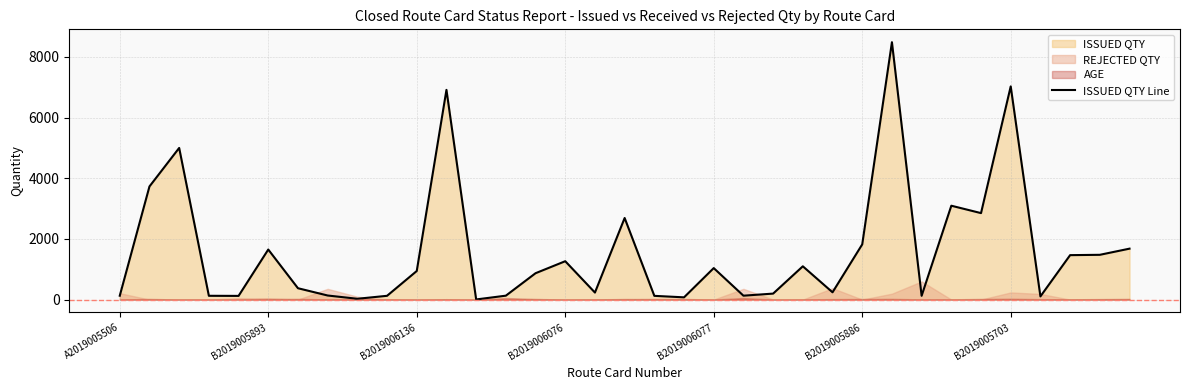

What is the greatest value displayed?

8487.0